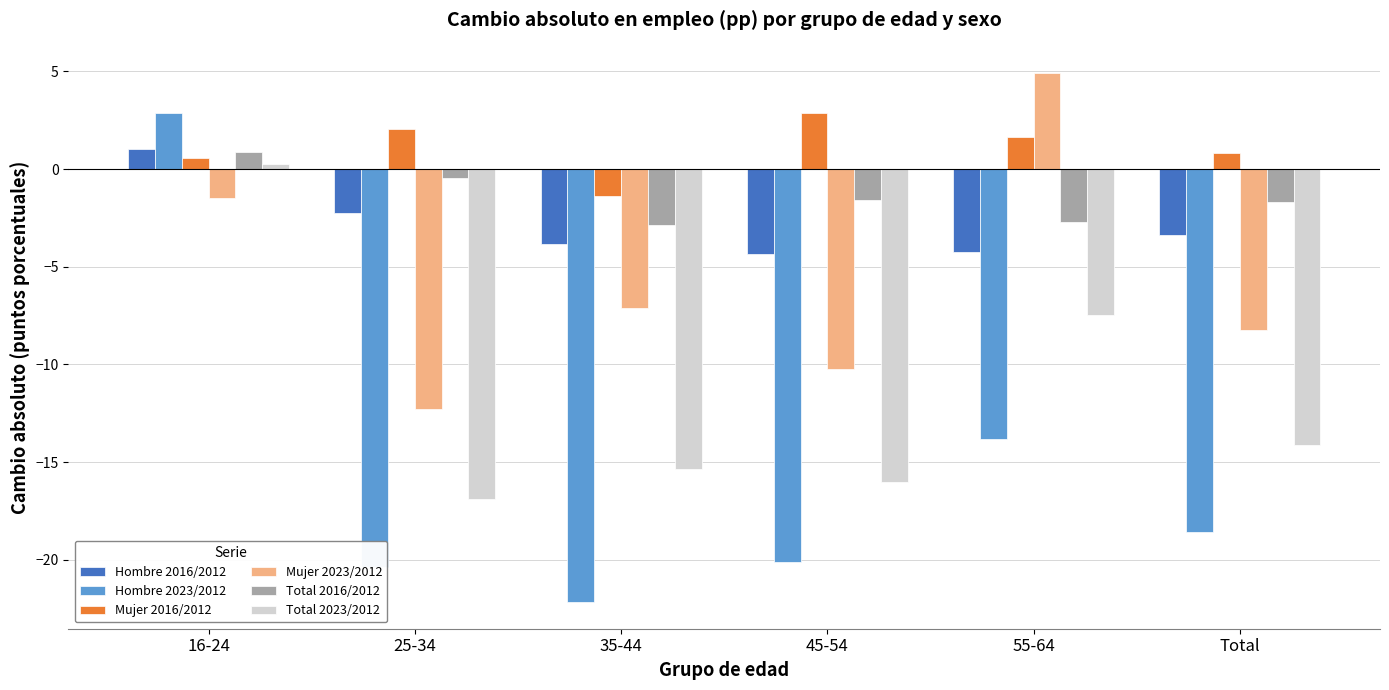

List the labels in order of Mujer 2023/2012 value, smallest first.

25-34, 45-54, Total, 35-44, 16-24, 55-64